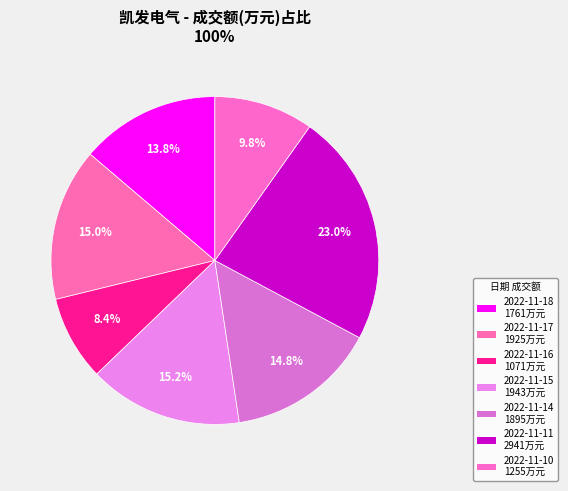

How many slices are in this pie chart?

7